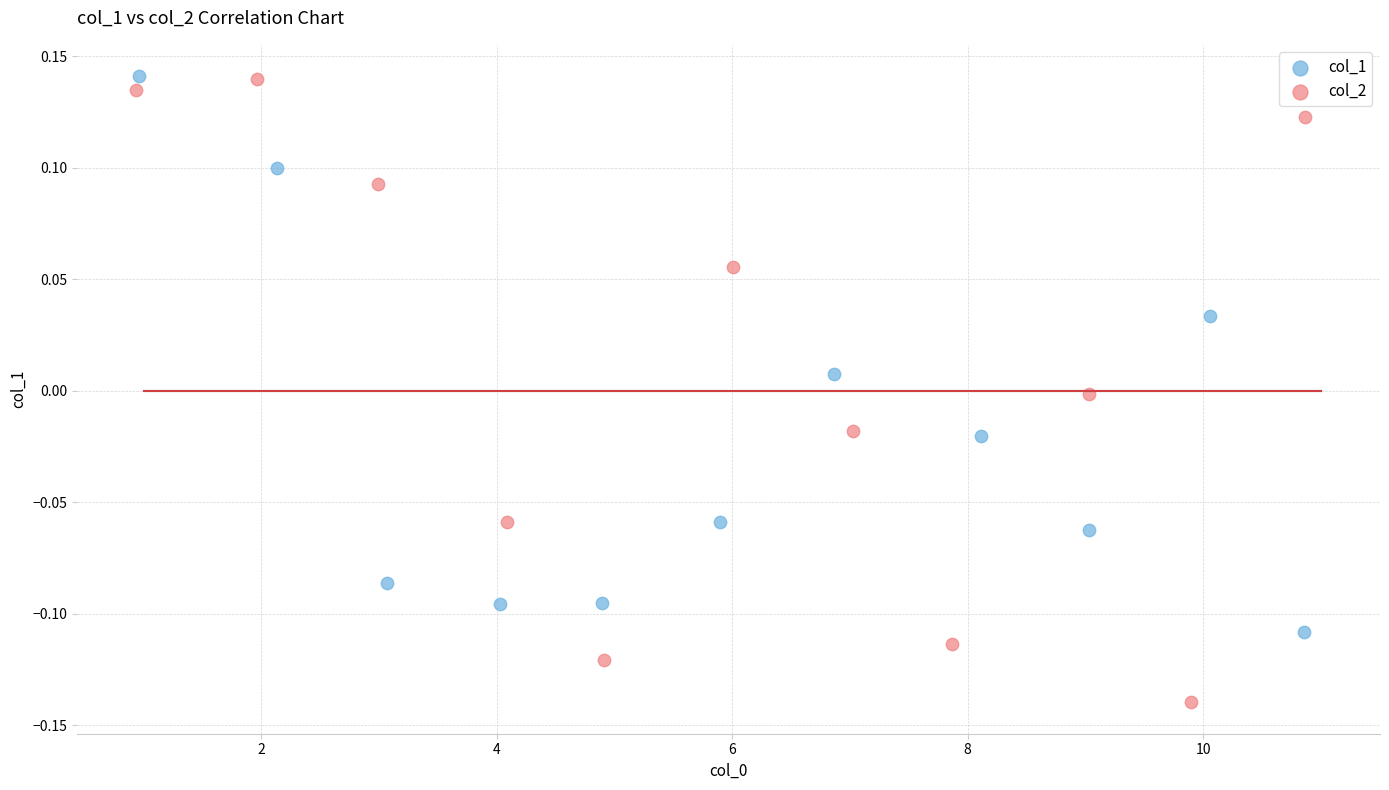

Which series has the largest Y range (max minus min)?

col_2